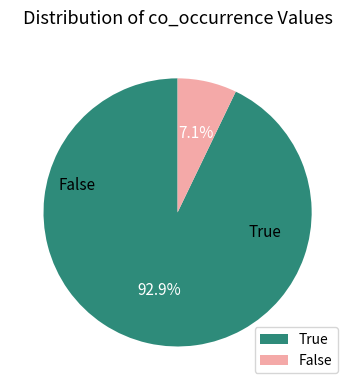

To the nearest percent, what is the average slice percentage?

50%